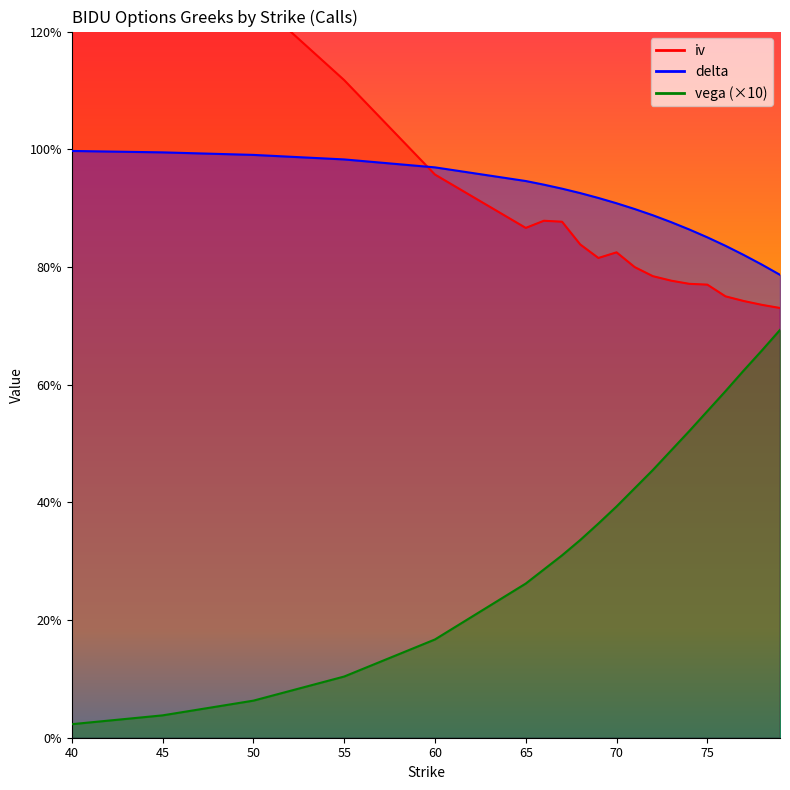

True or false: vega and iv intersect in this chart.

False